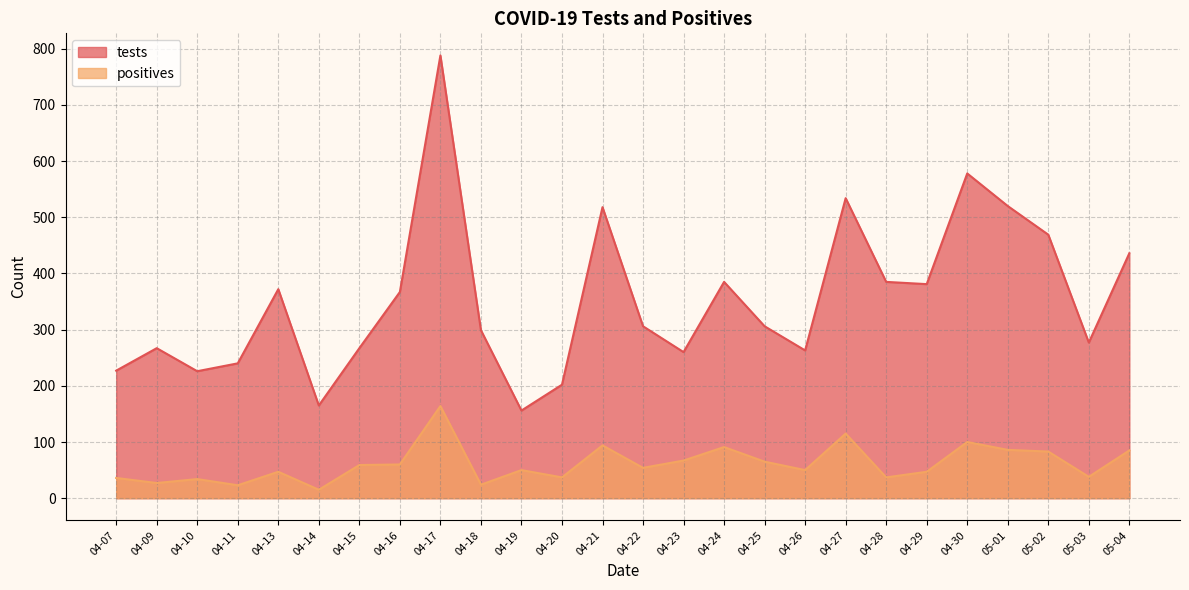

True or false: positives has a value of 102 at 04-15.

False